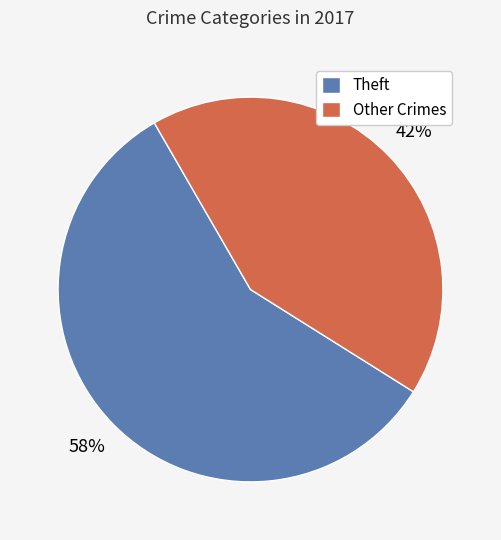

True or false: Other Crimes accounts for 42% of the total.

True